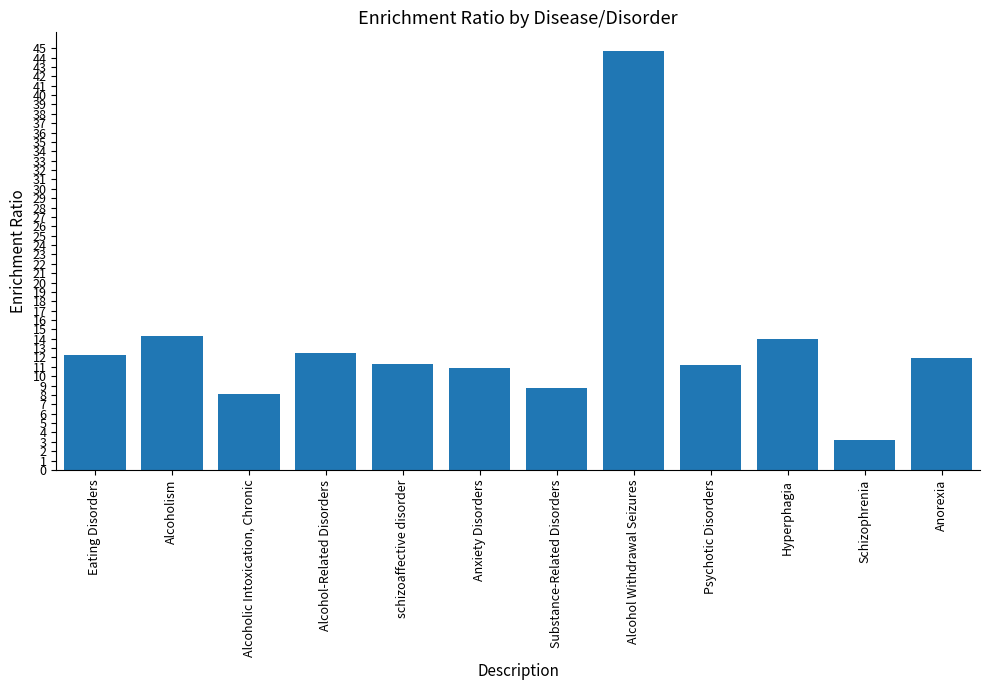

Rank the categories by value from highest to lowest.

Alcohol Withdrawal Seizures, Alcoholism, Hyperphagia, Alcohol-Related Disorders, Eating Disorders, Anorexia, schizoaffective disorder, Psychotic Disorders, Anxiety Disorders, Substance-Related Disorders, Alcoholic Intoxication, Chronic, Schizophrenia